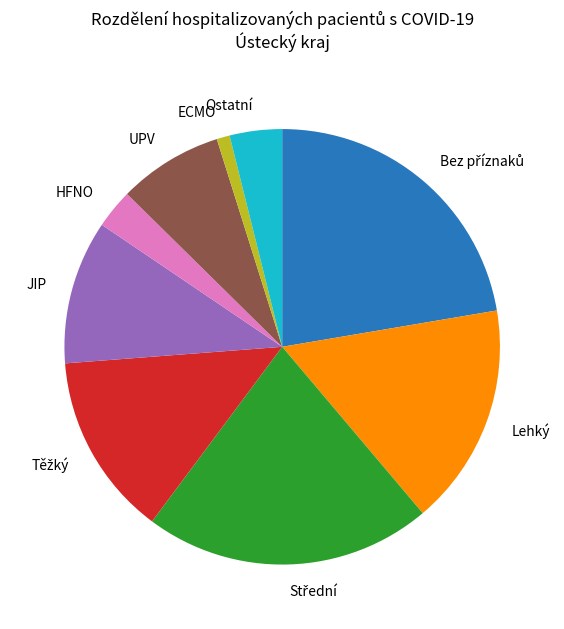

Is it true that Ostatní is 14% of the pie?

False